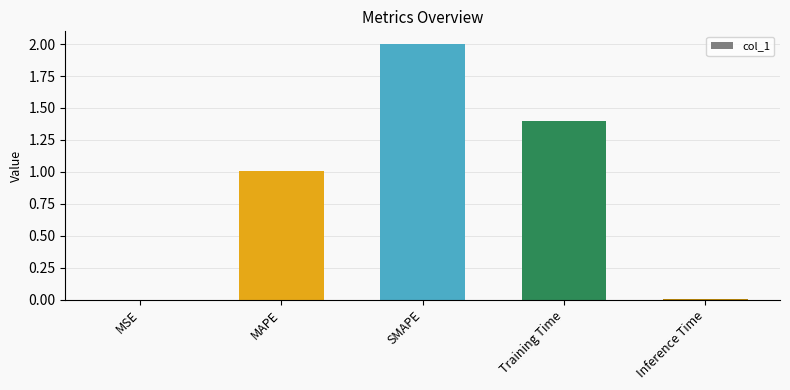

Between Training Time and Inference Time, which is larger?

Training Time